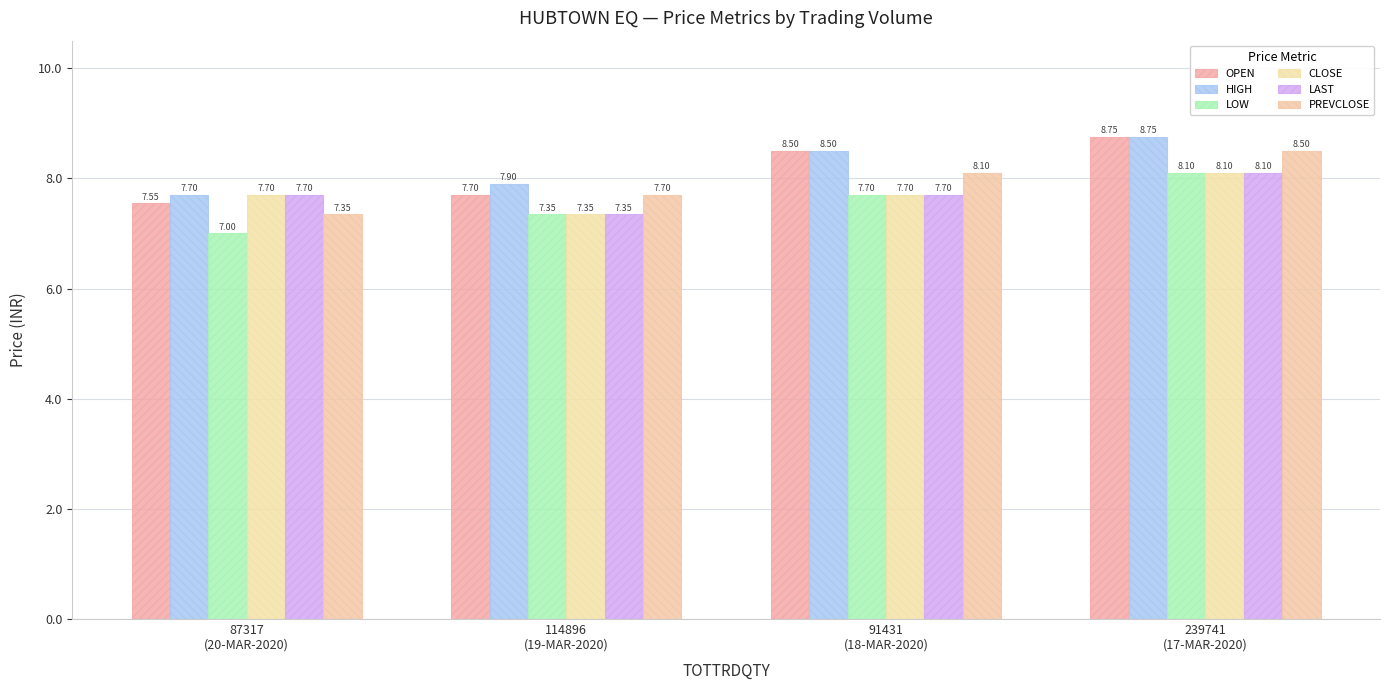

True or false: OPEN has a value of 8.5 at 91431
(18-MAR-2020).

True